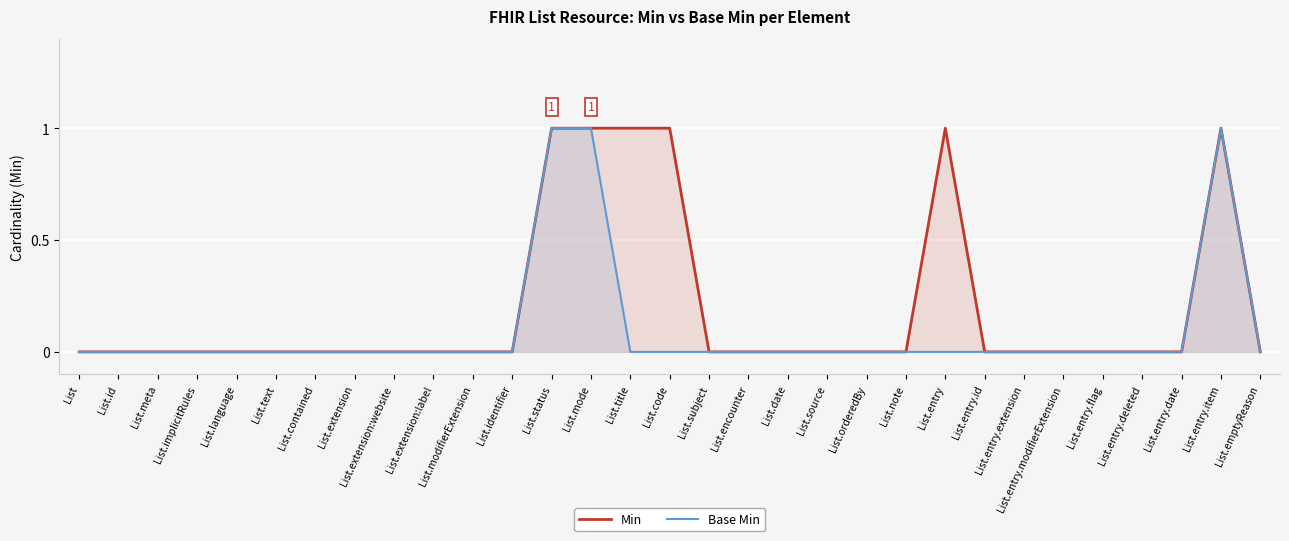

What position from the left is List.contained?

7